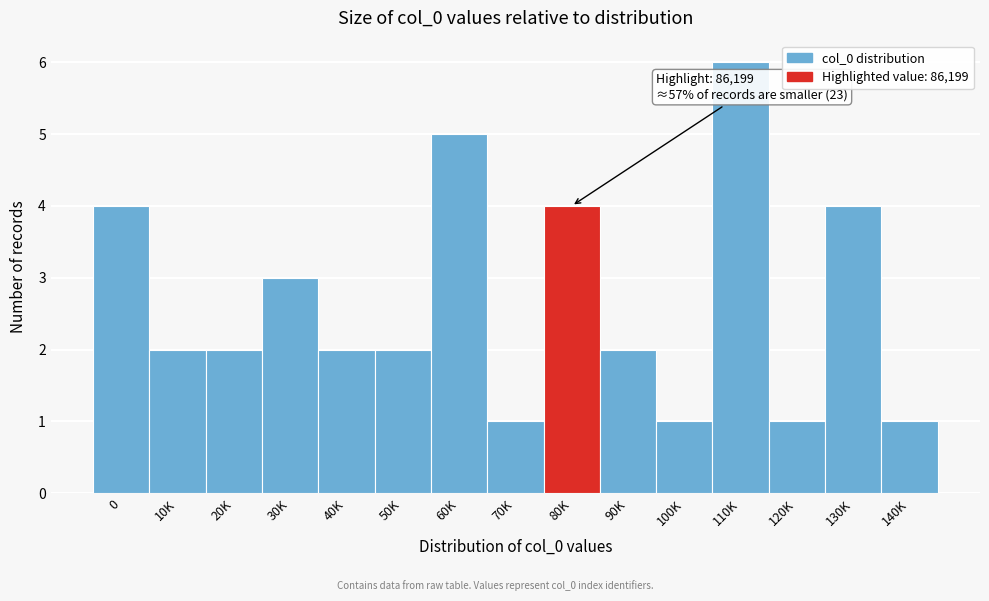

Reading right to left, what are all the values shown in this chart?

1	4	1	6	1	2	4	1	5	2	2	3	2	2	4